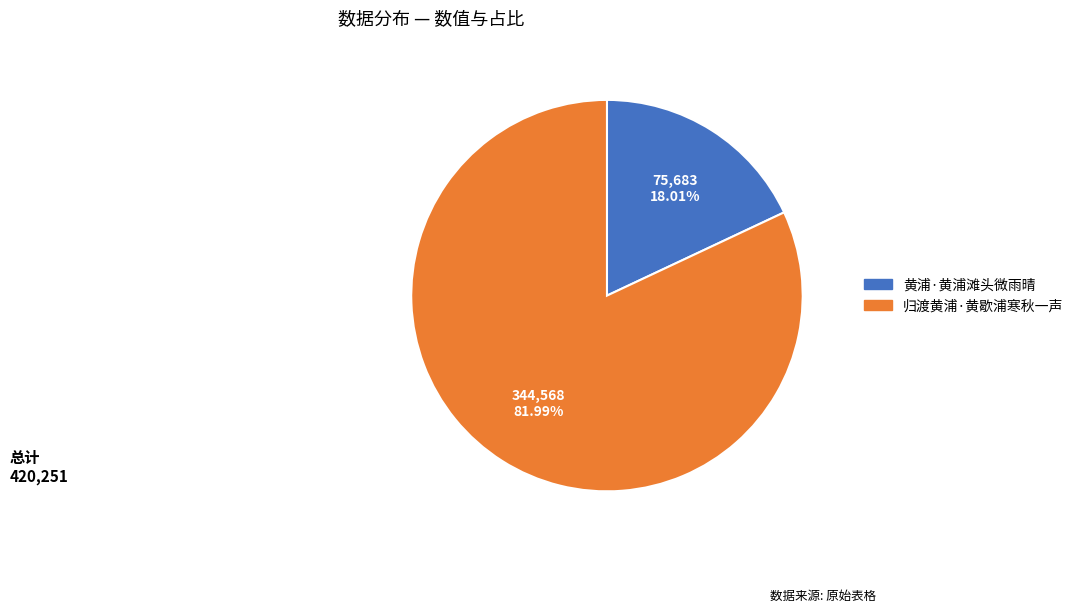

How many slices are in this pie chart?

2